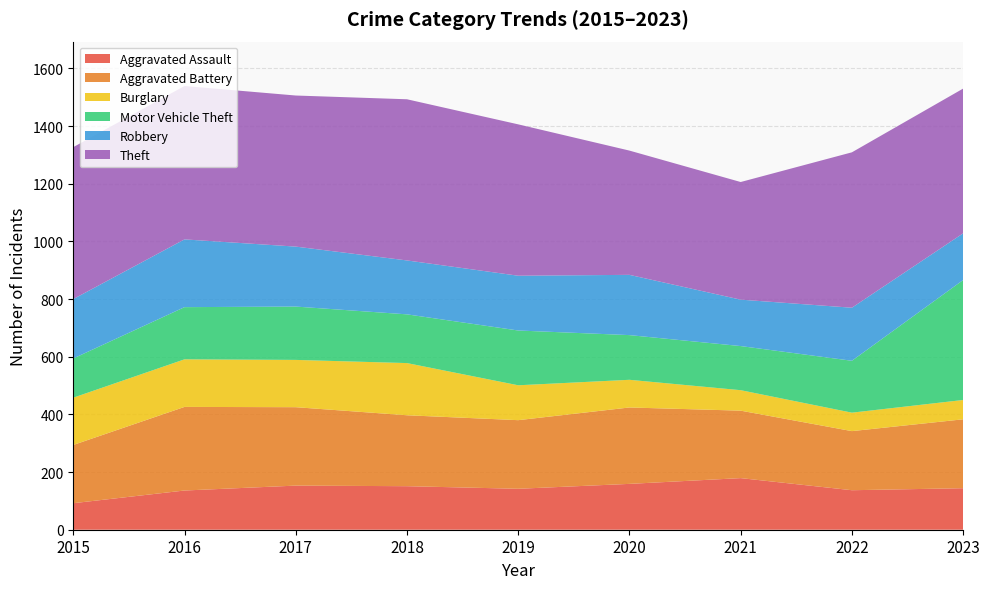

Reading left to right, extract all data points from this chart.

Aggravated Assault: 92	136	153	151	142	159	179	137	144
Aggravated Battery: 202	290	272	246	238	265	234	205	239
Burglary: 164	165	164	181	121	96	71	64	67
Motor Vehicle Theft: 136	181	185	169	190	155	153	180	416
Robbery: 206	235	208	187	190	209	161	184	162
Theft: 527	532	524	559	525	431	408	539	502